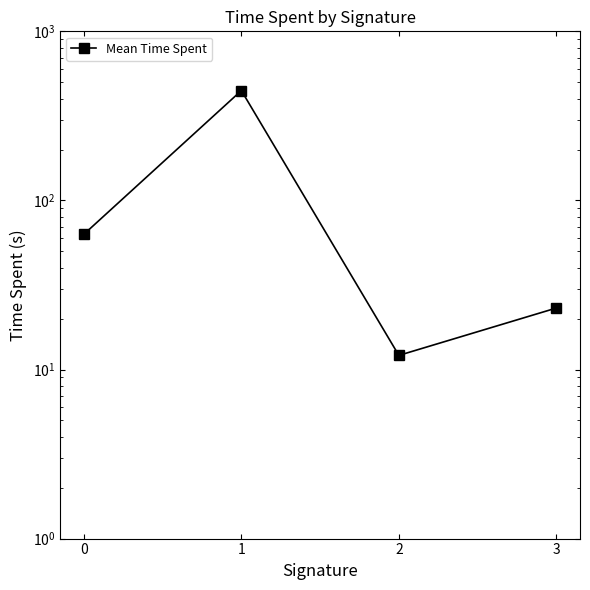

List the labels in order of value, largest first.

1, 0, 3, 2